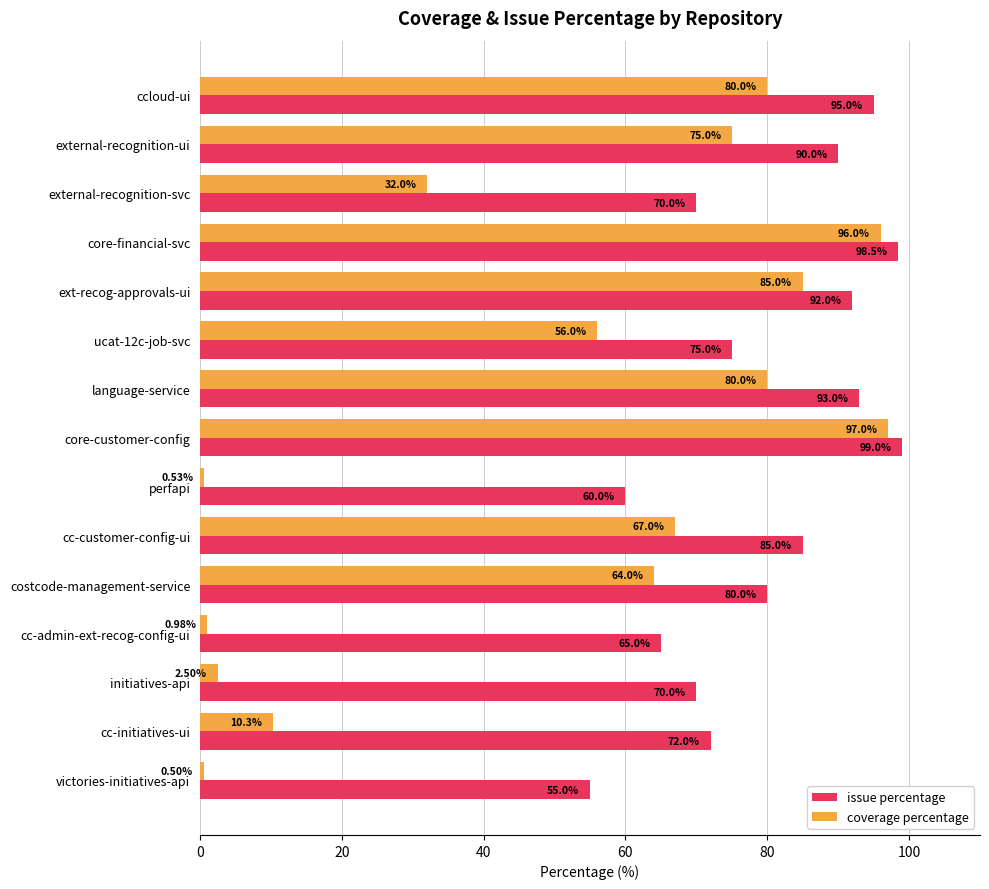

What is the average value of the issue percentage series?

80.0